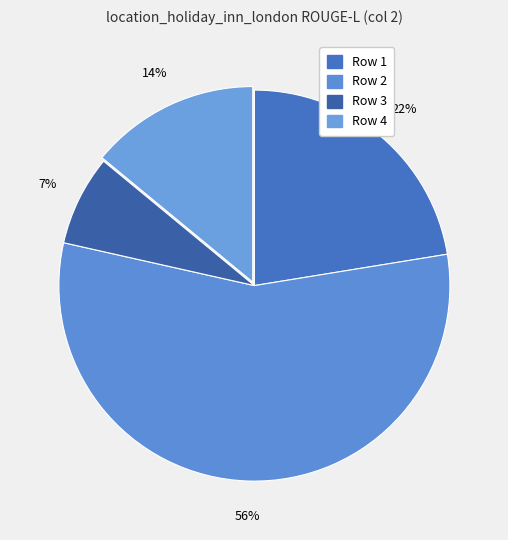

How many slices are in this pie chart?

4